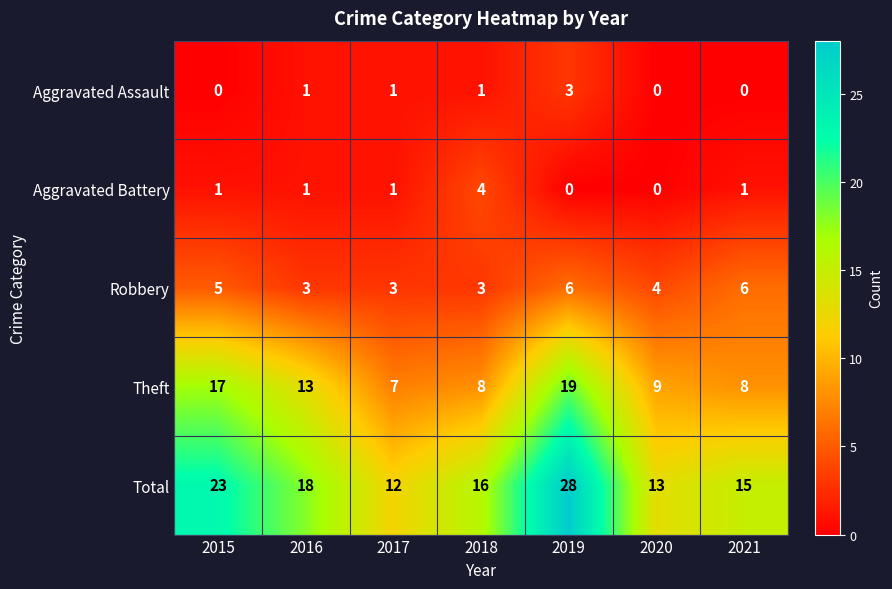

What is the minimum value for Robbery?

3